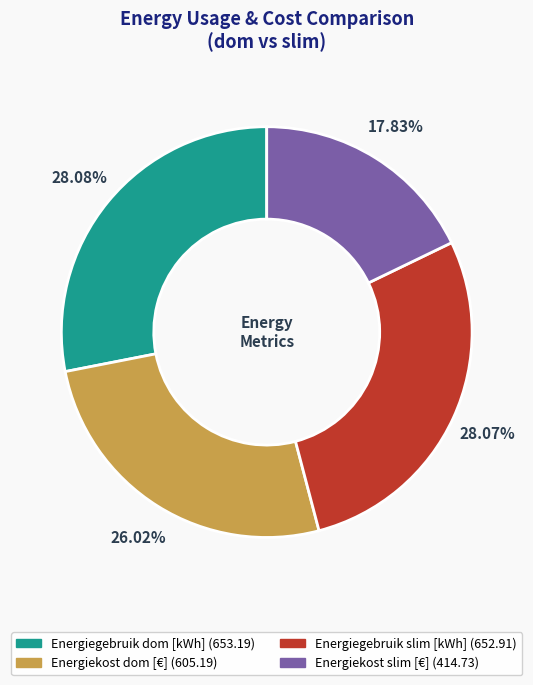

How many segments does this pie chart have?

4